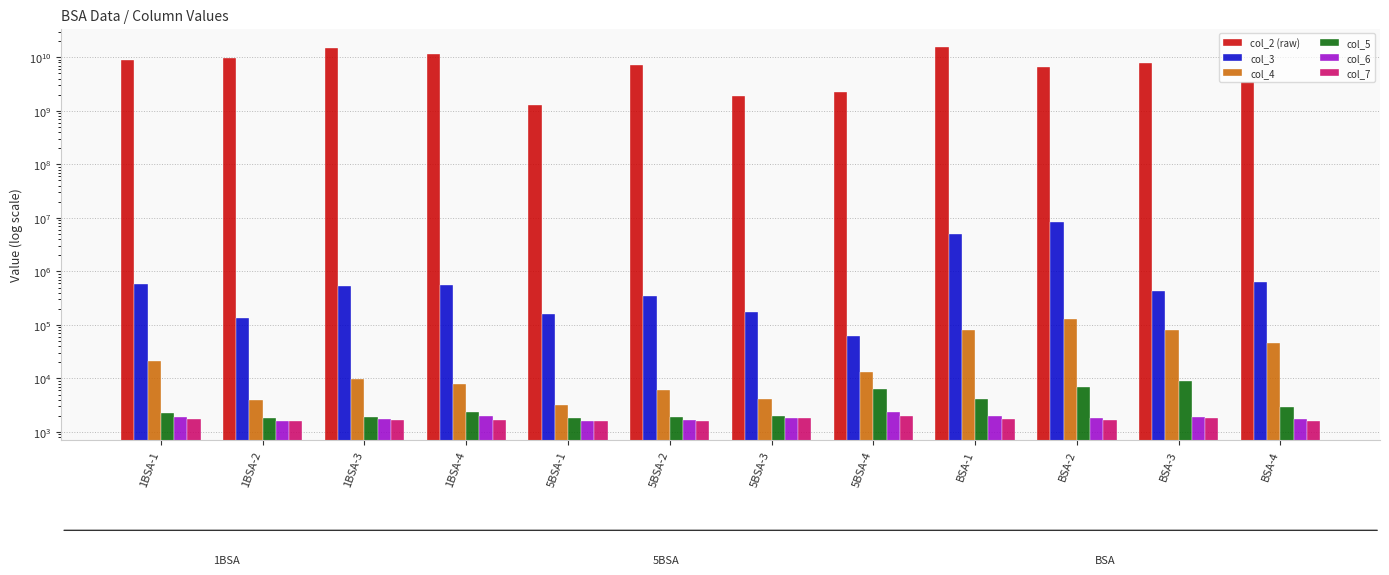

How many categories are shown in the chart?

12